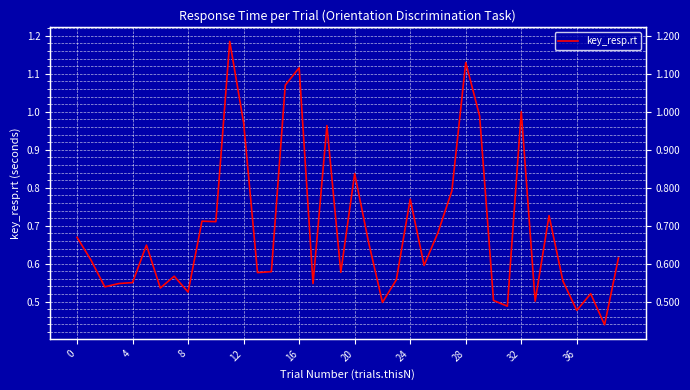

Is it true that the value at 11 is 1.8?

False